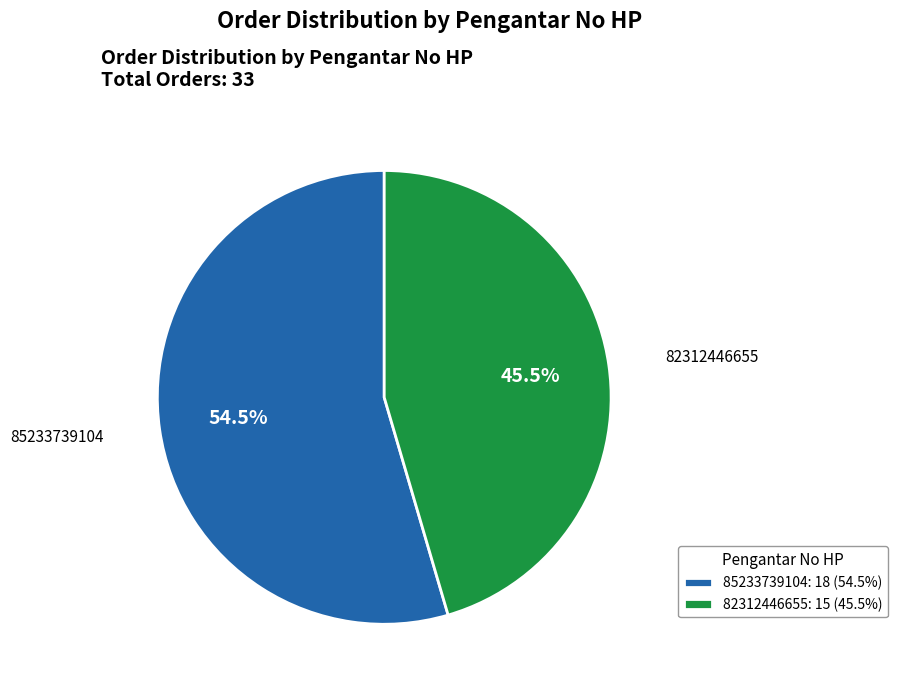

Approximately how many times larger is the value at 85233739104 compared to 82312446655?

1.2